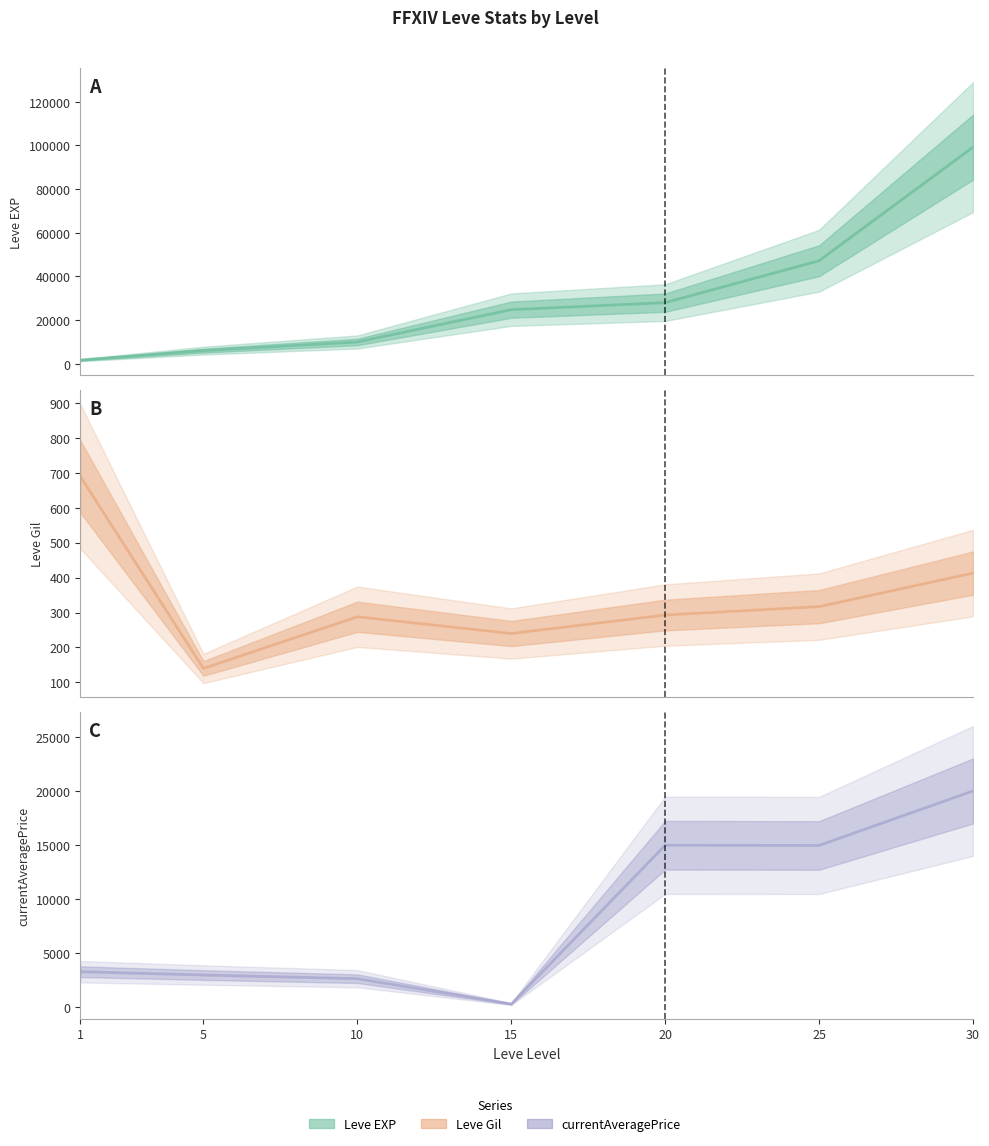

Which series has the largest range (max minus min)?

Leve EXP mid